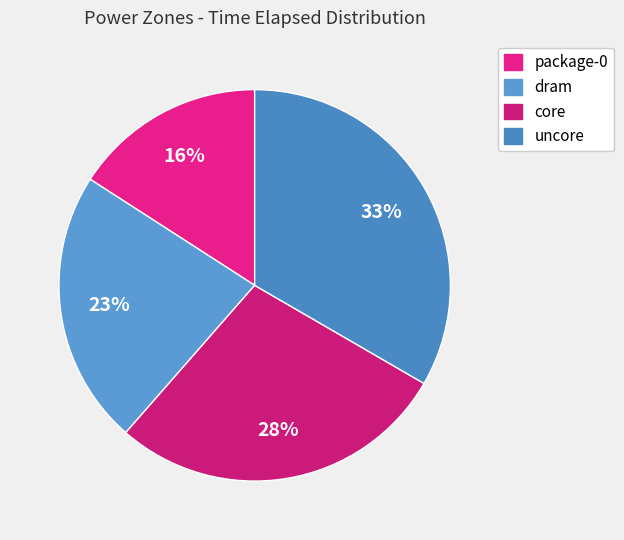

How much of the chart is everything except uncore?

66.6%